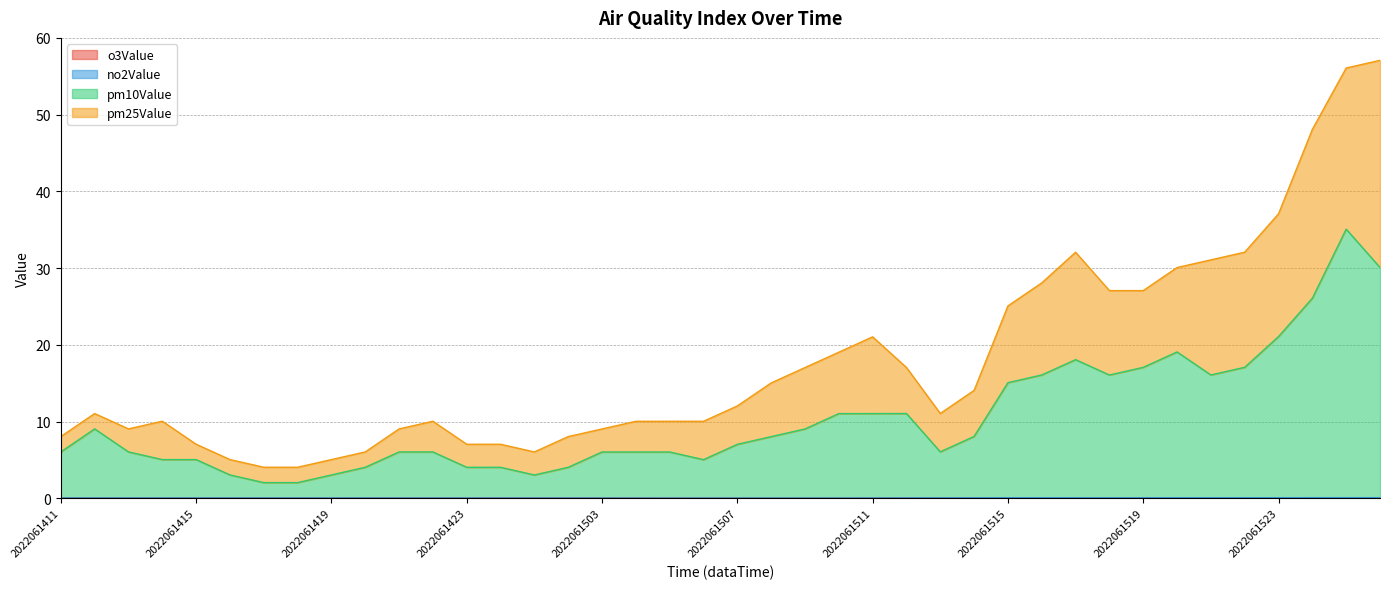

True or false: pm25Value and pm10Value cross at least once.

False